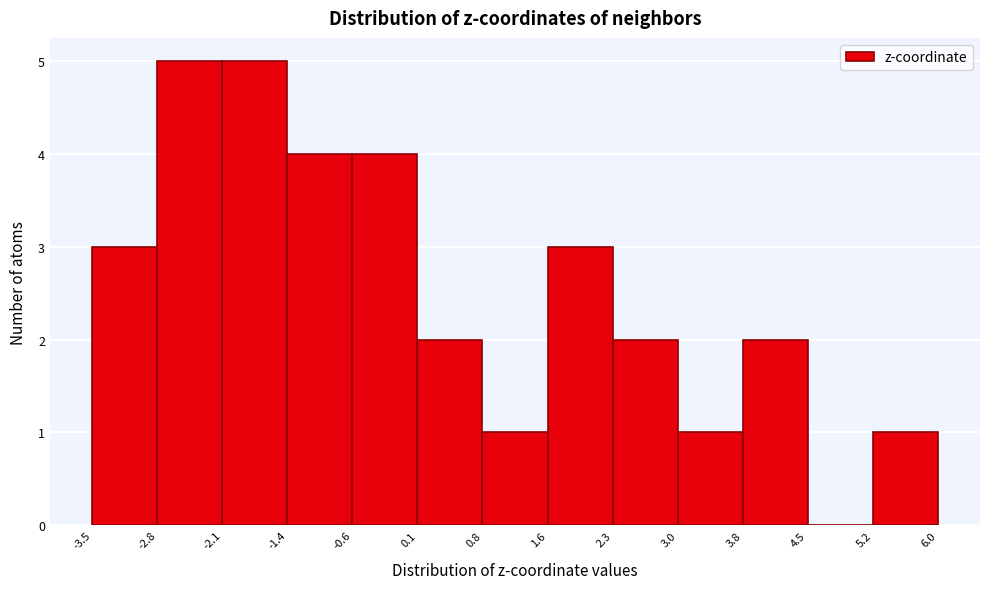

Reading left to right, list every bar in this chart as the range it spans on the x-axis followed by its height. The values are not printed on the chart, so give them approximately, as read against the axis.

-3.5 to -2.8: 3
-2.8 to -2.1: 5
-2.1 to -1.4: 5
-1.4 to -0.6: 4
-0.6 to 0.1: 4
0.1 to 0.8: 2
0.8 to 1.6: 1
1.6 to 2.3: 3
2.3 to 3.0: 2
3.0 to 3.8: 1
3.8 to 4.5: 2
4.5 to 5.2: 0
5.2 to 6.0: 1